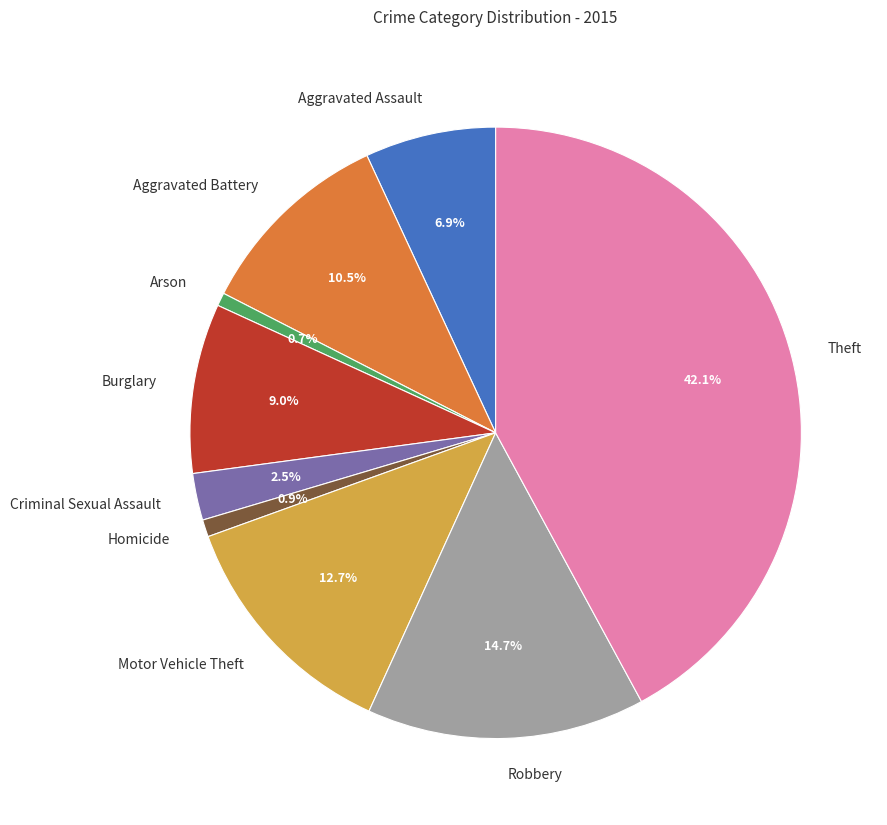

What is the largest slice in the pie chart?

Theft